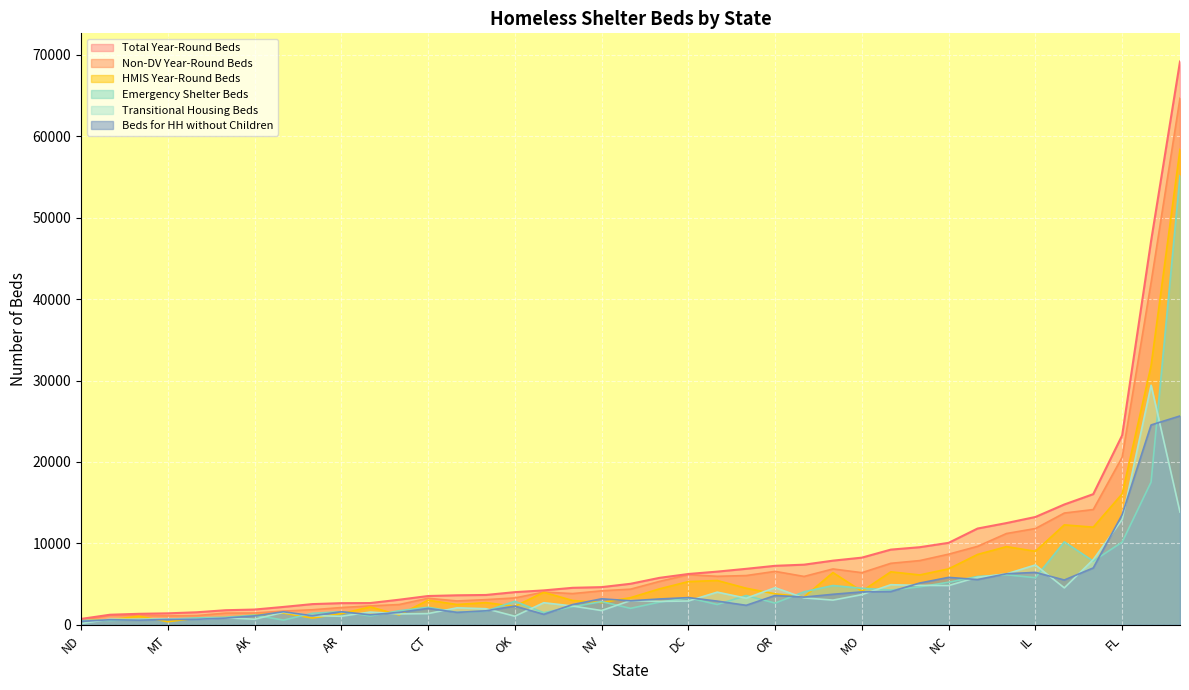

Between OH and NY, which is larger?

NY